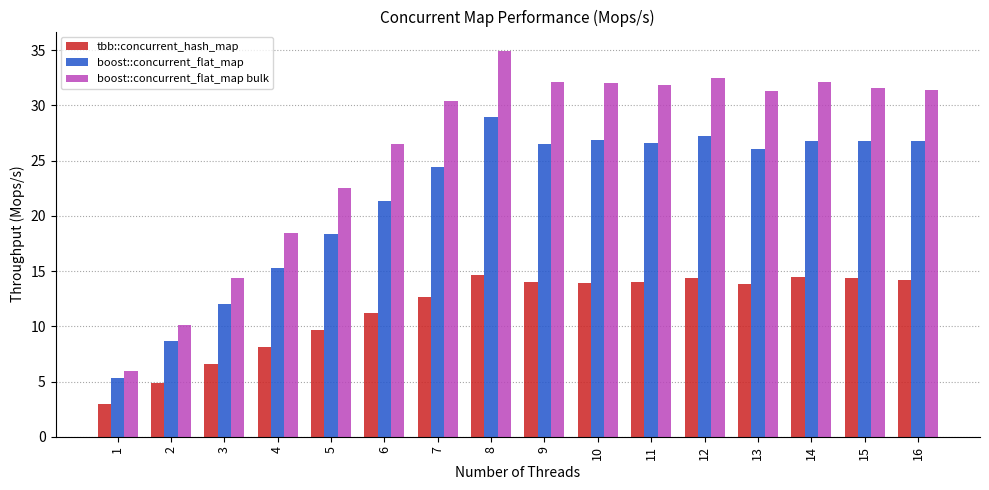

What are all the series names shown in the legend?

tbb::concurrent_hash_map, boost::concurrent_flat_map, boost::concurrent_flat_map bulk